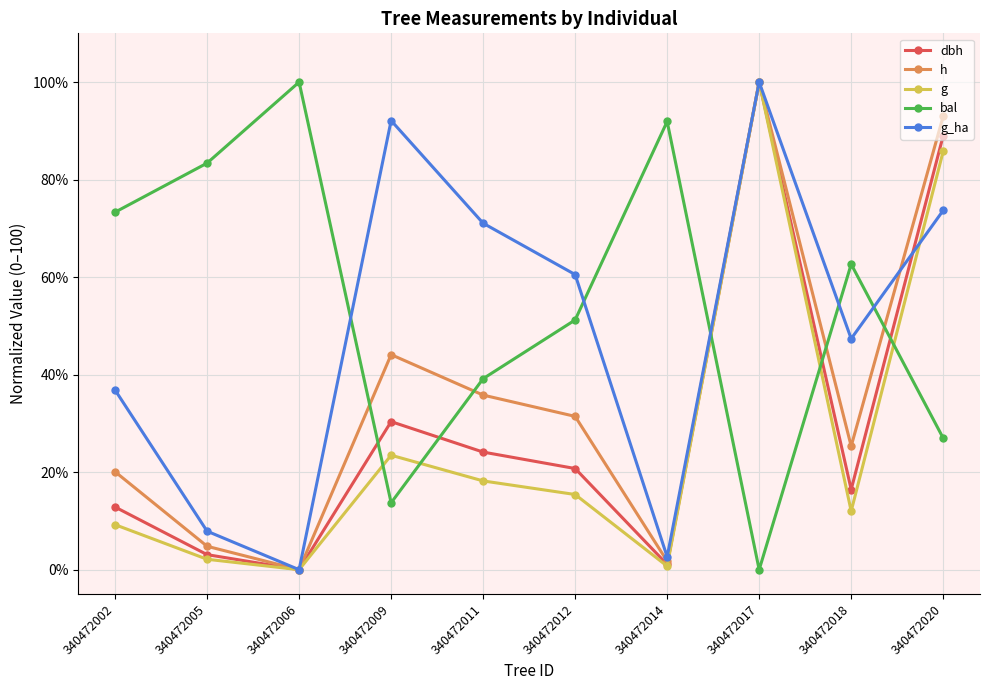

What is the value of the bal point at the 6th from the left?

51.2